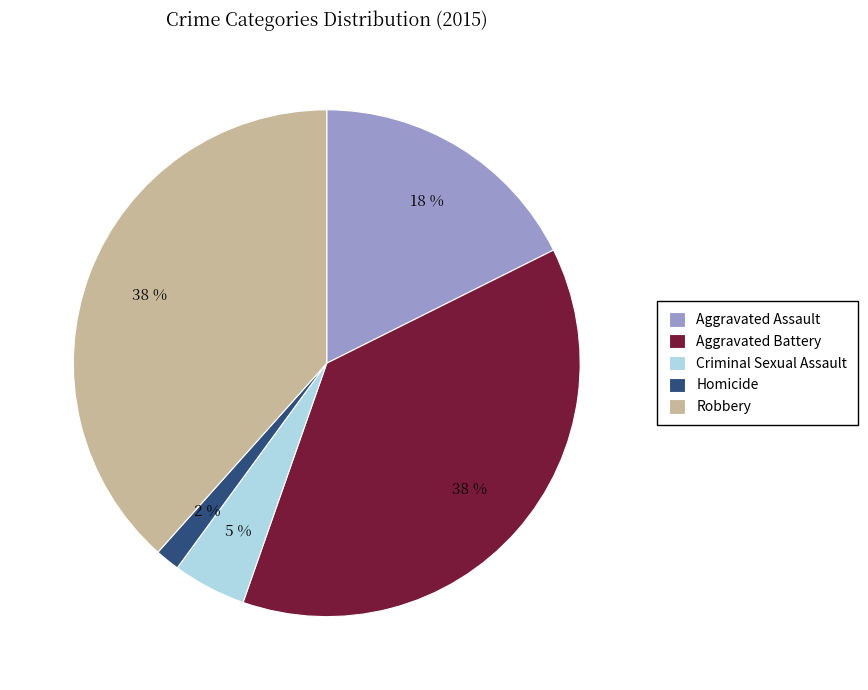

Is it true that Aggravated Battery is 28% of the pie?

False